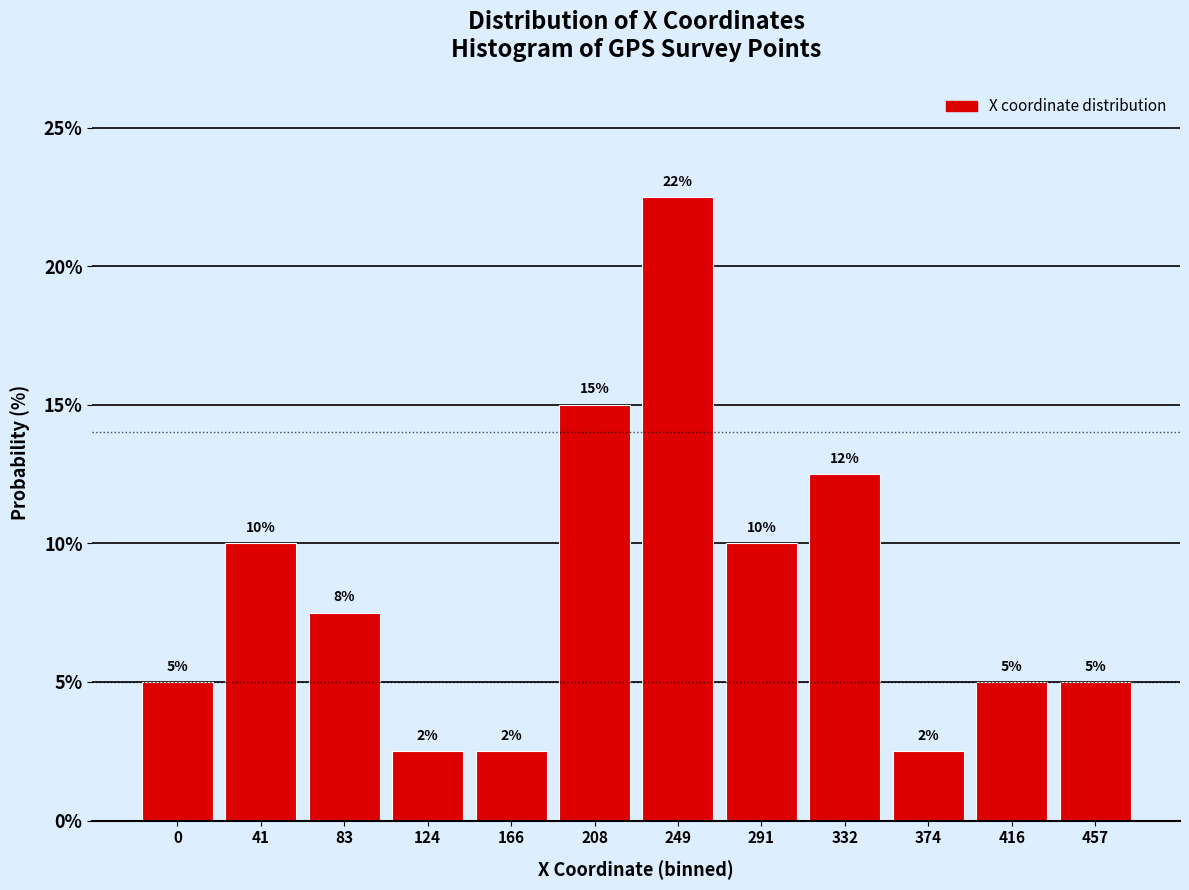

What is the difference between the maximum and second lowest values?

20.0